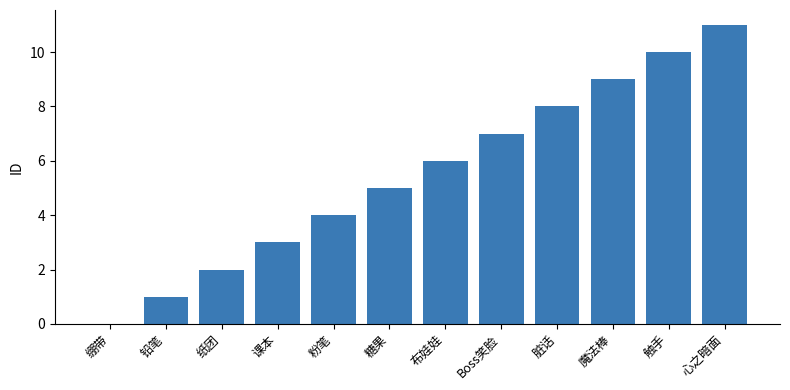

What is the ratio of the value at 纸团 to the value at 粉笔?

0.5